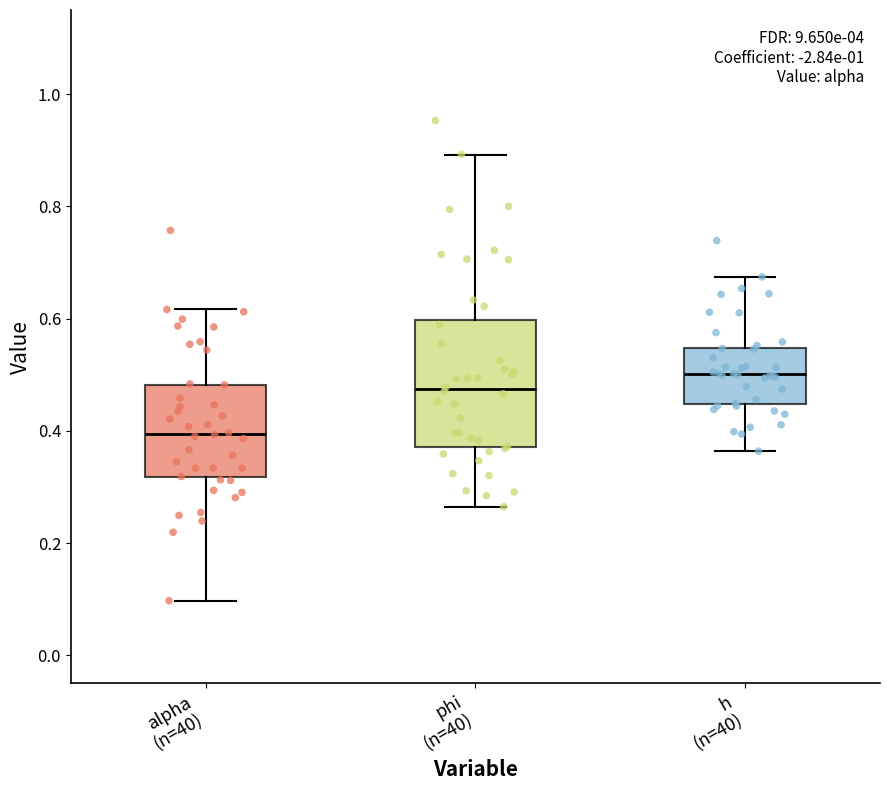

Which box's median line is the highest?

h (n=40)